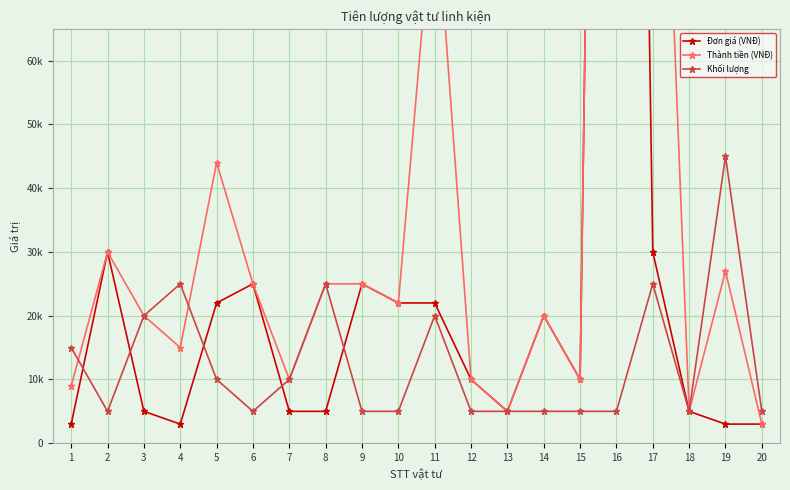

The value of Khối lượng at 19 is 45000. True or false?

True